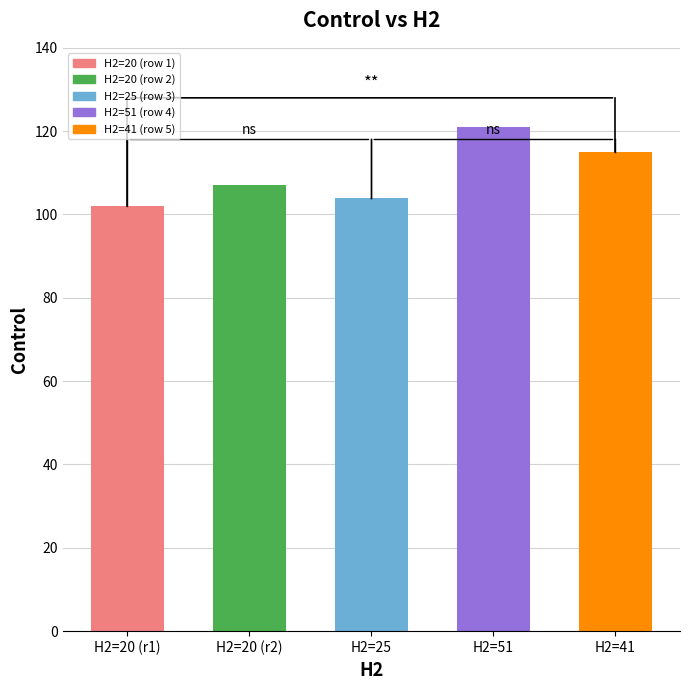

What is the smallest value displayed?

102